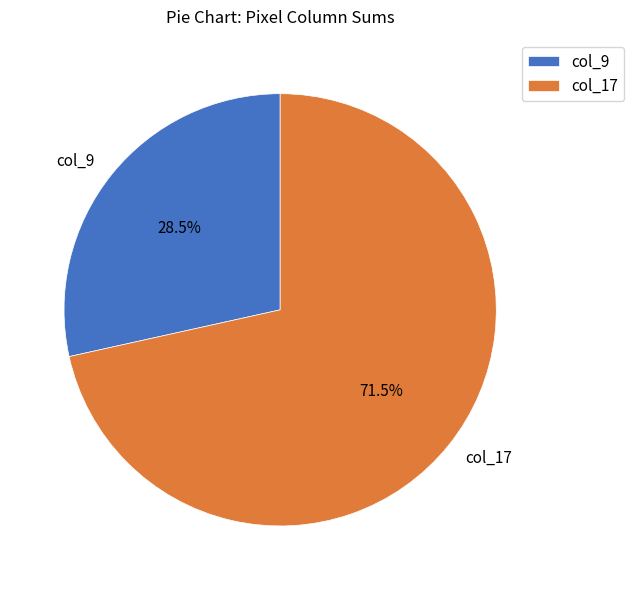

Approximately how many times larger is the value at col_17 compared to col_9?

2.5